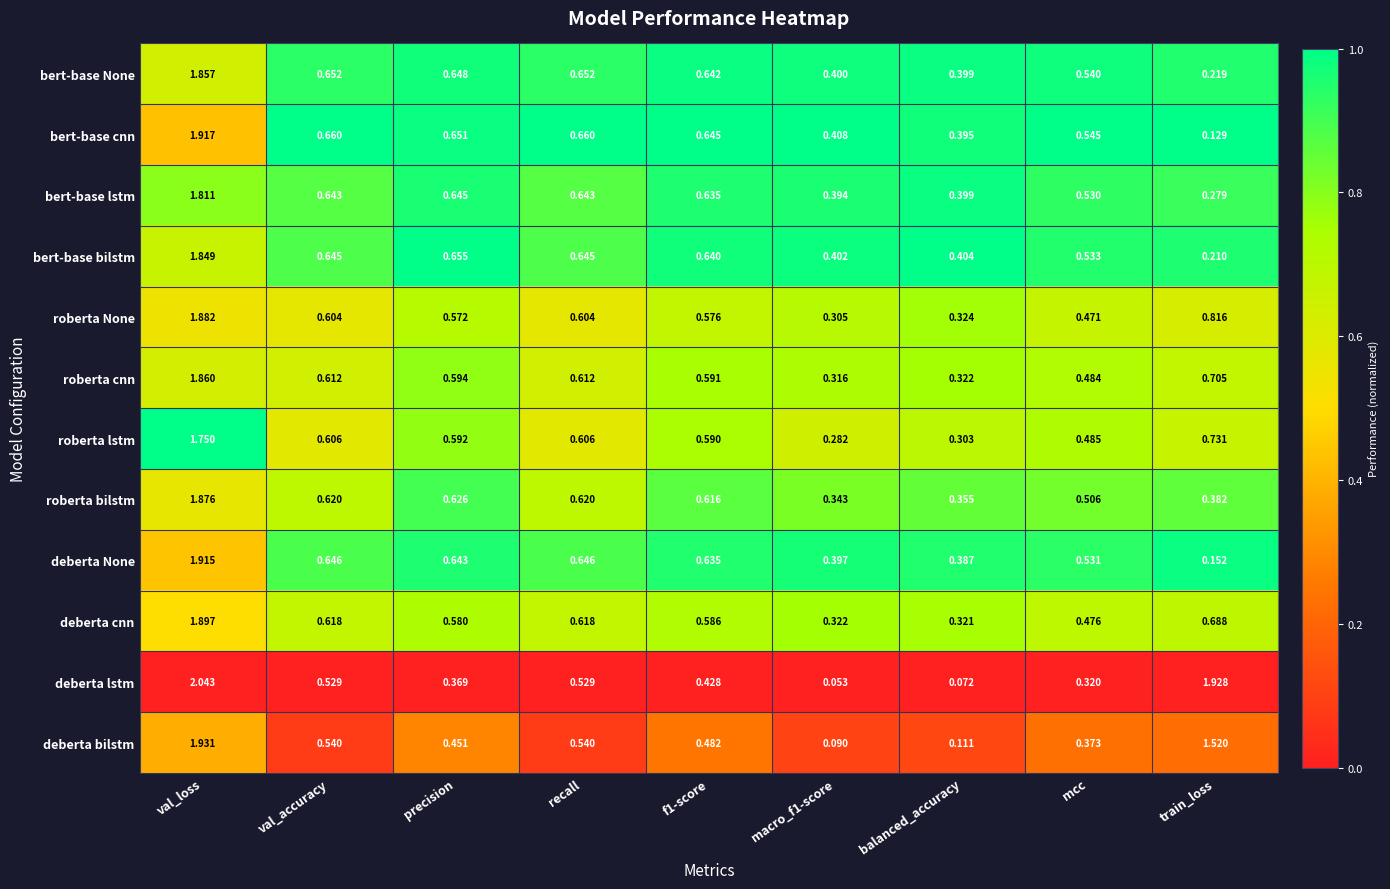

Which series has the largest total across all categories?

deberta lstm